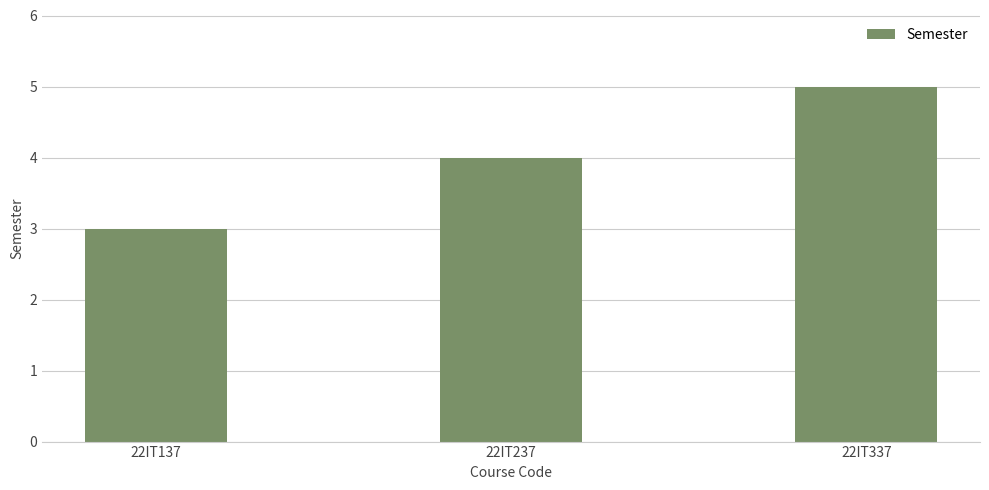

List the labels in order of value, largest first.

22IT337, 22IT237, 22IT137